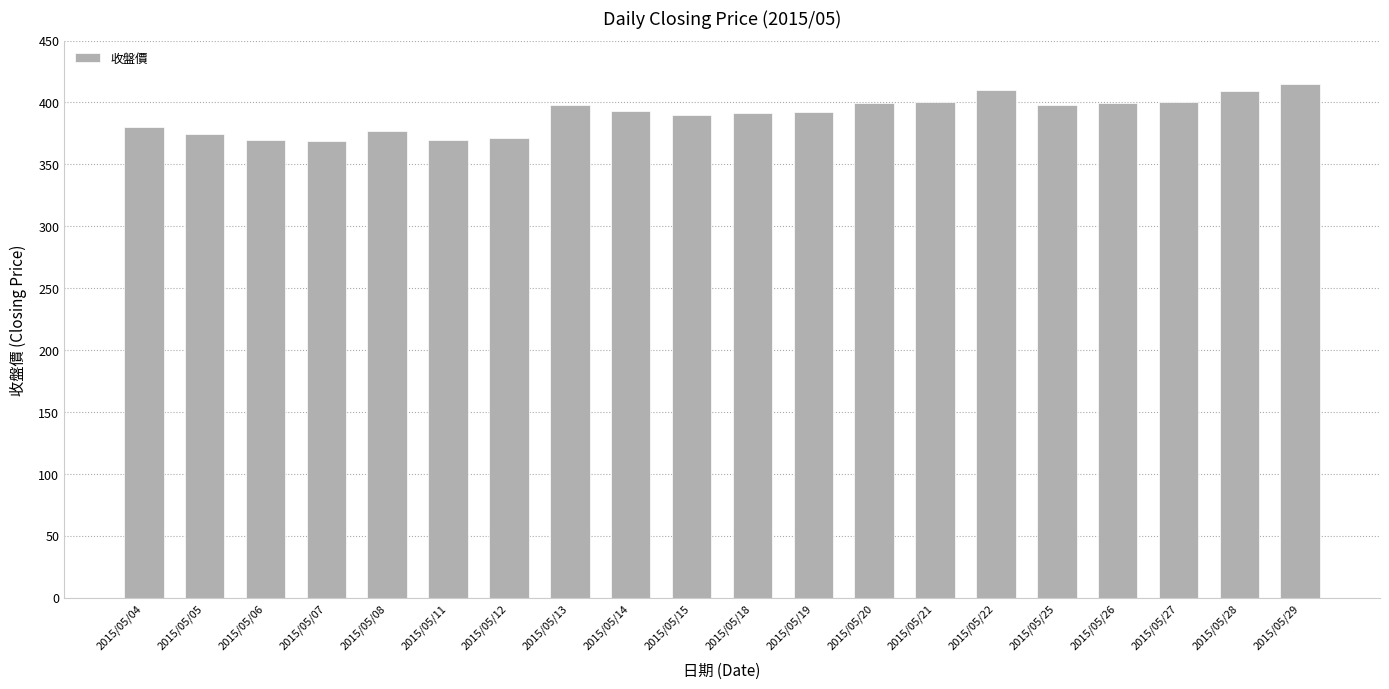

How many data points does each series have?

20